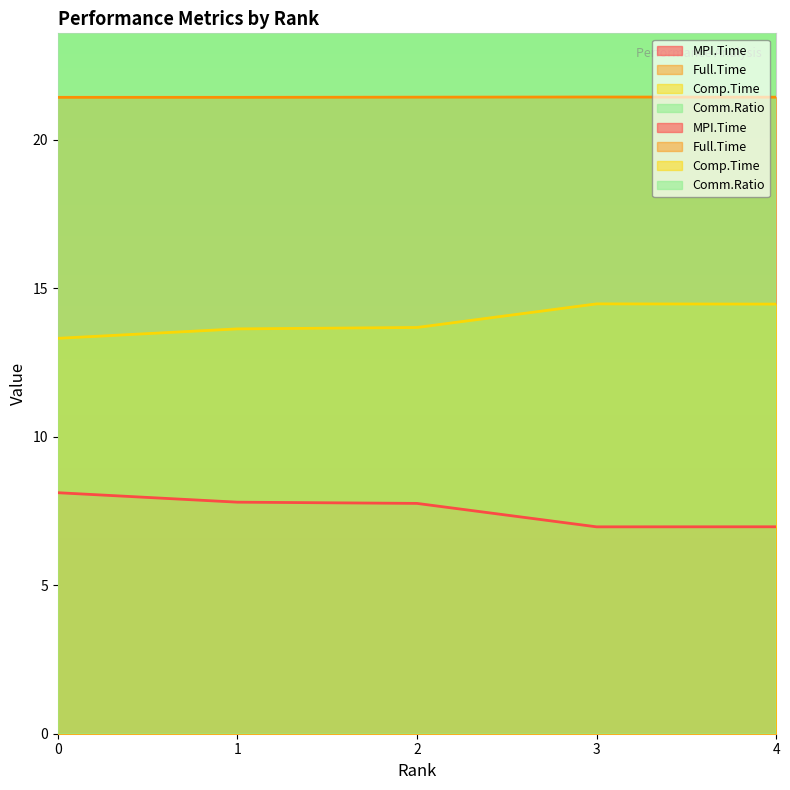

What are all the series names shown in the legend?

MPI.Time, Full.Time, Comp.Time, Comm.Ratio